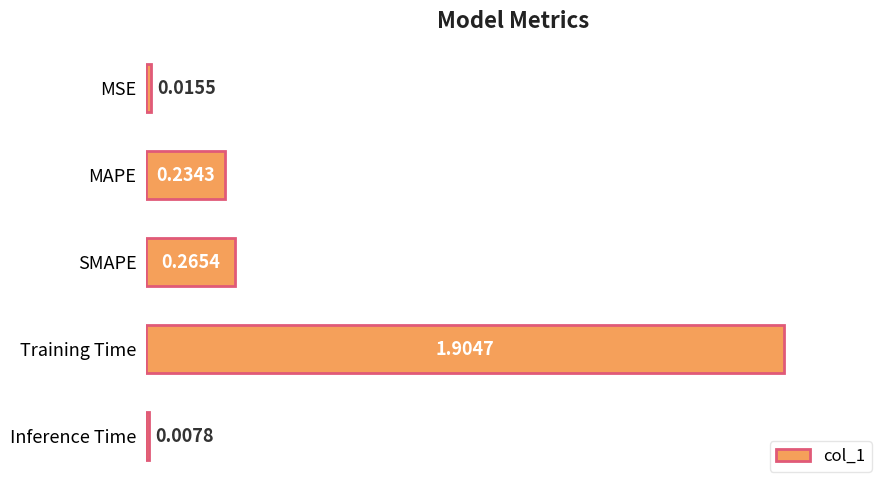

Where is the data nearest to the value 0?

Inference Time